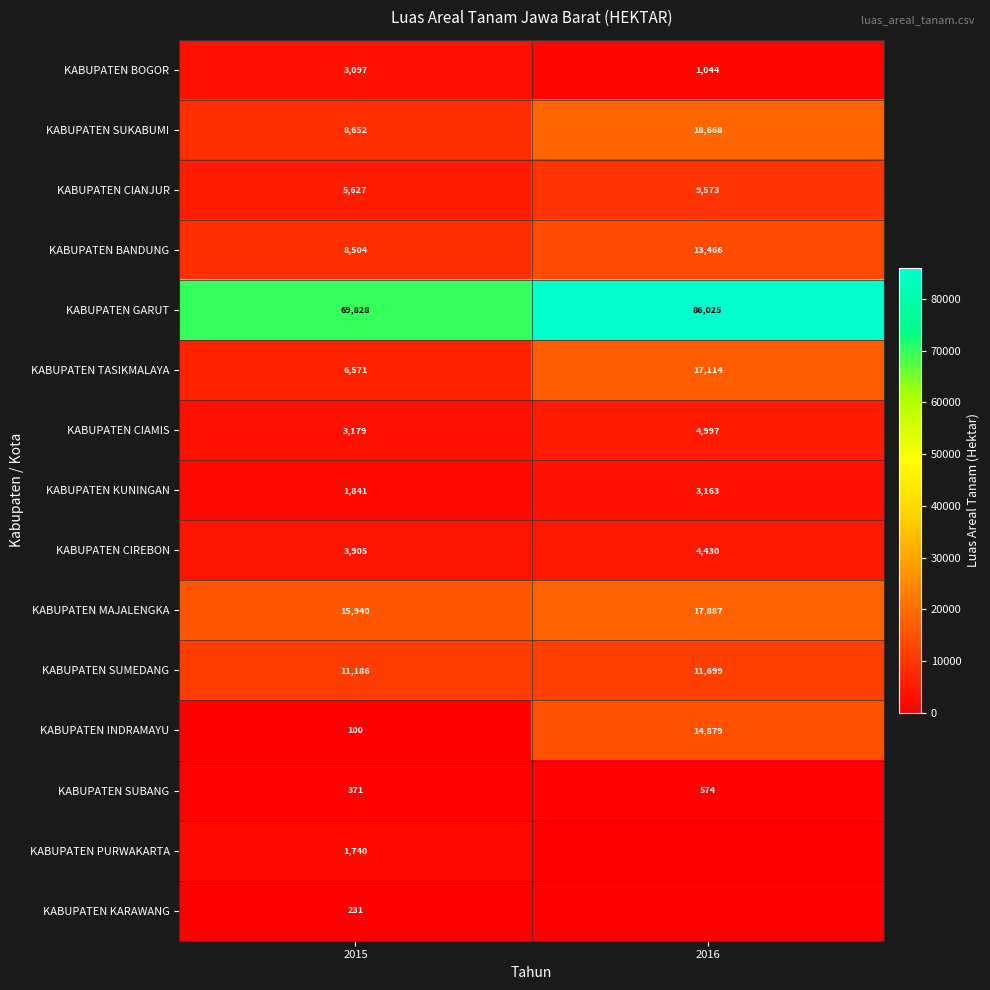

At how many categories does at least one series exceed 71460?

1